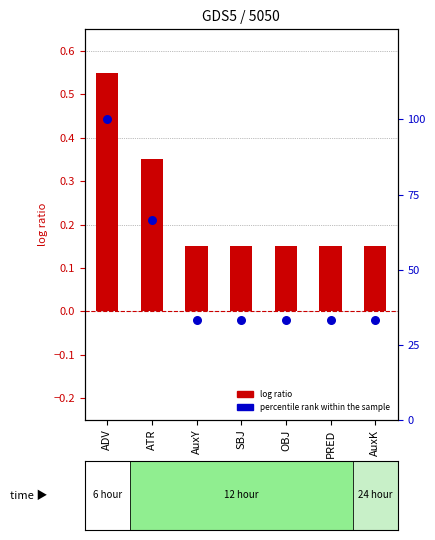

At which category is the sum across all series the highest?

ADV